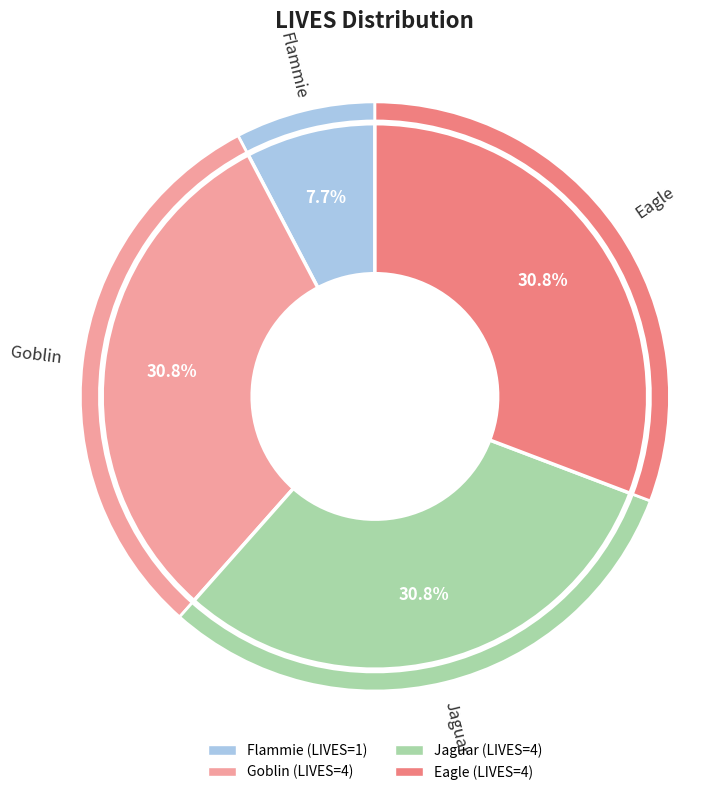

To the nearest percent, what percentage of the pie is Goblin?

31%